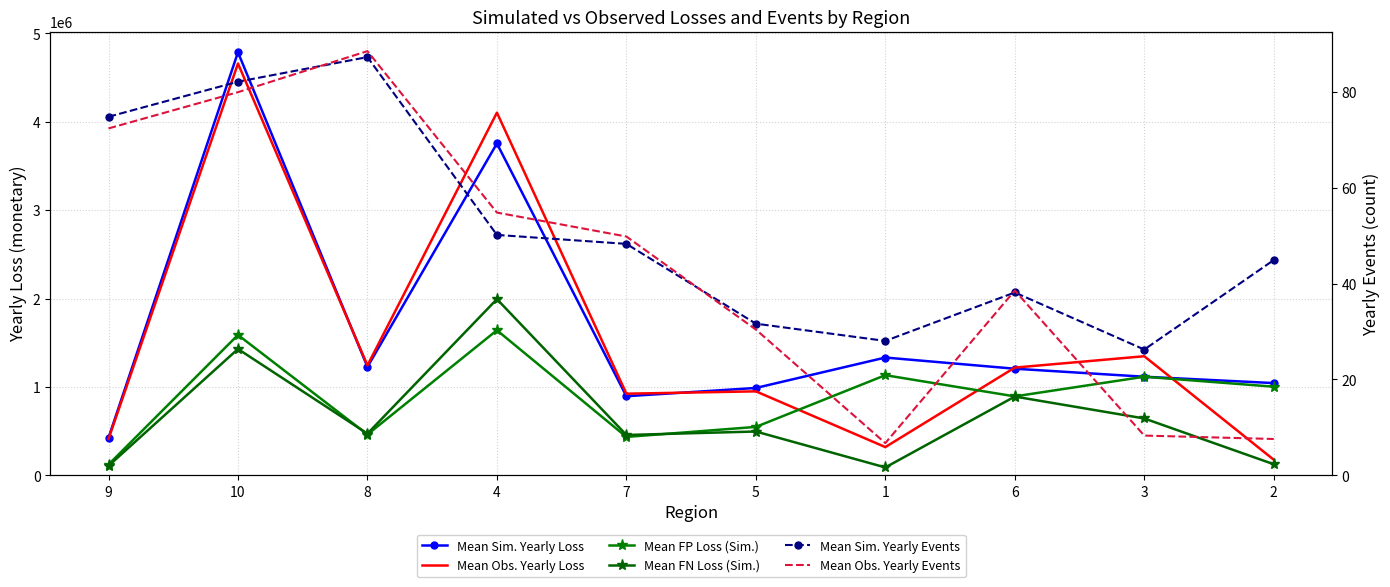

Which series has the widest spread of values?

Mean Obs. Yearly Loss